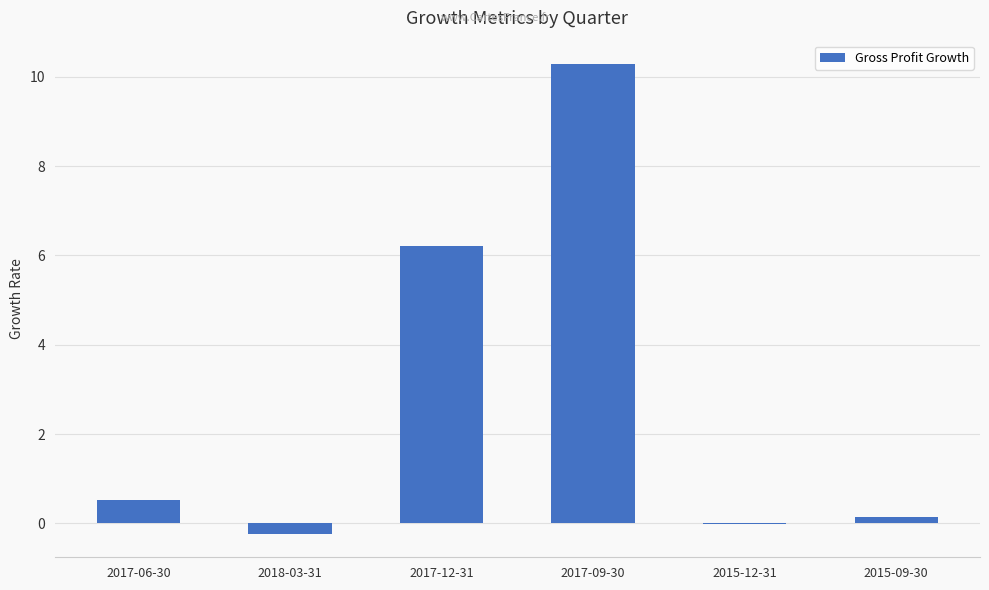

Is it true that the value at 2015-12-31 is -0.0?

True